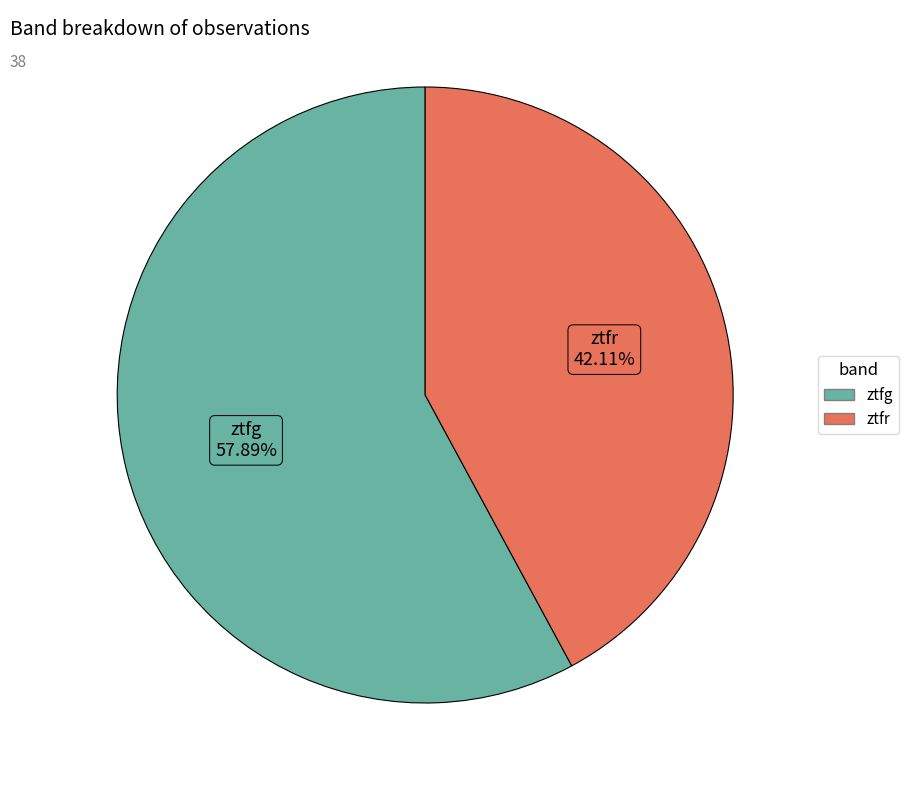

To the nearest percent, what percentage of the pie is ztfr?

42%